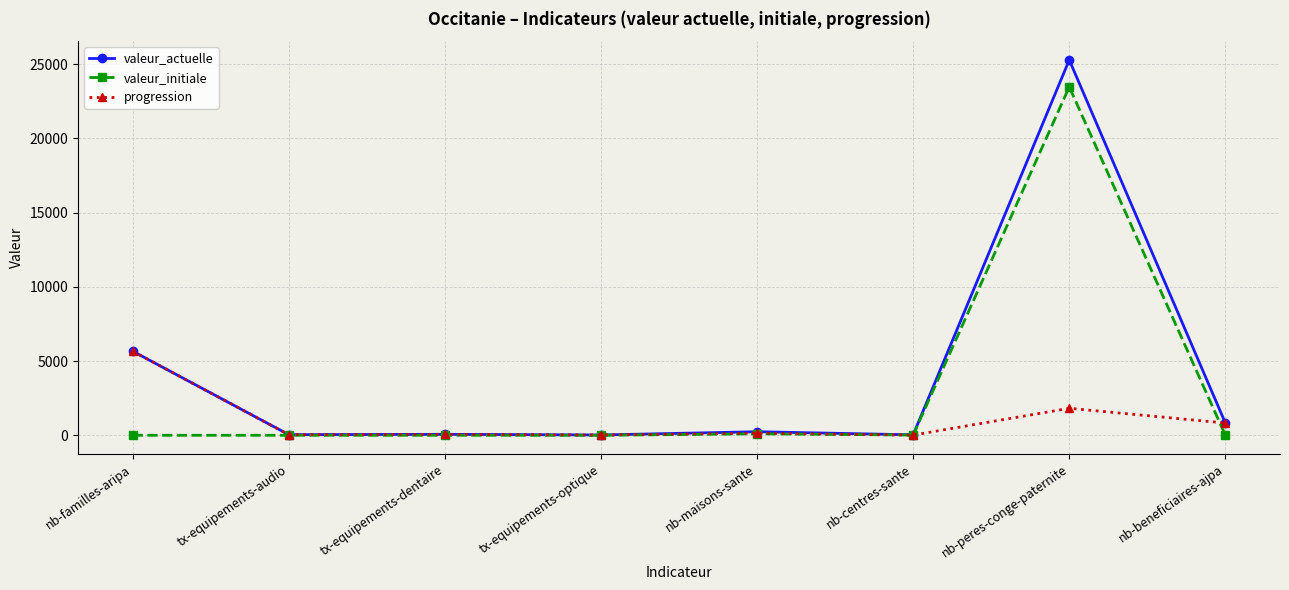

At nb-peres-conge-paternite, list the series in order from largest to smallest.

valeur_actuelle, valeur_initiale, progression